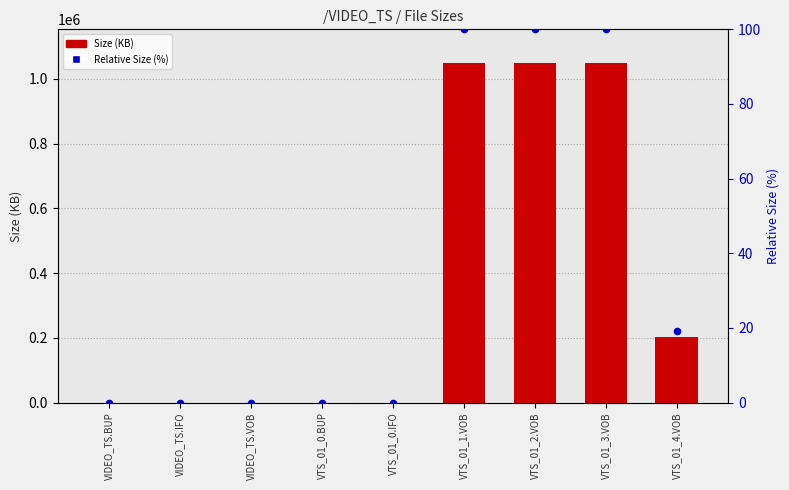

Is the value of Relative % at VIDEO_TS.BUP greater than the value of Size (KB) at VIDEO_TS.VOB?

No